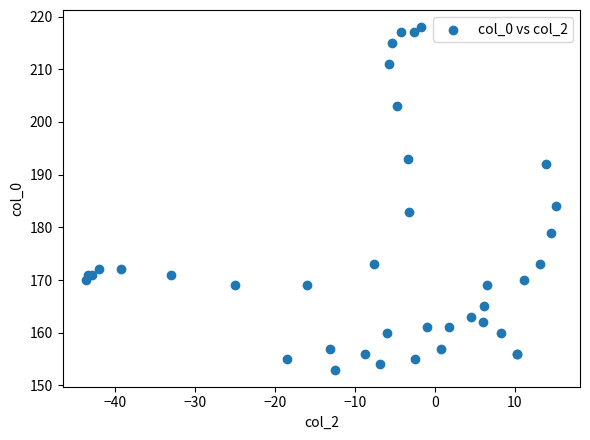

What Y value in the scatter plot is closest to 185?

184